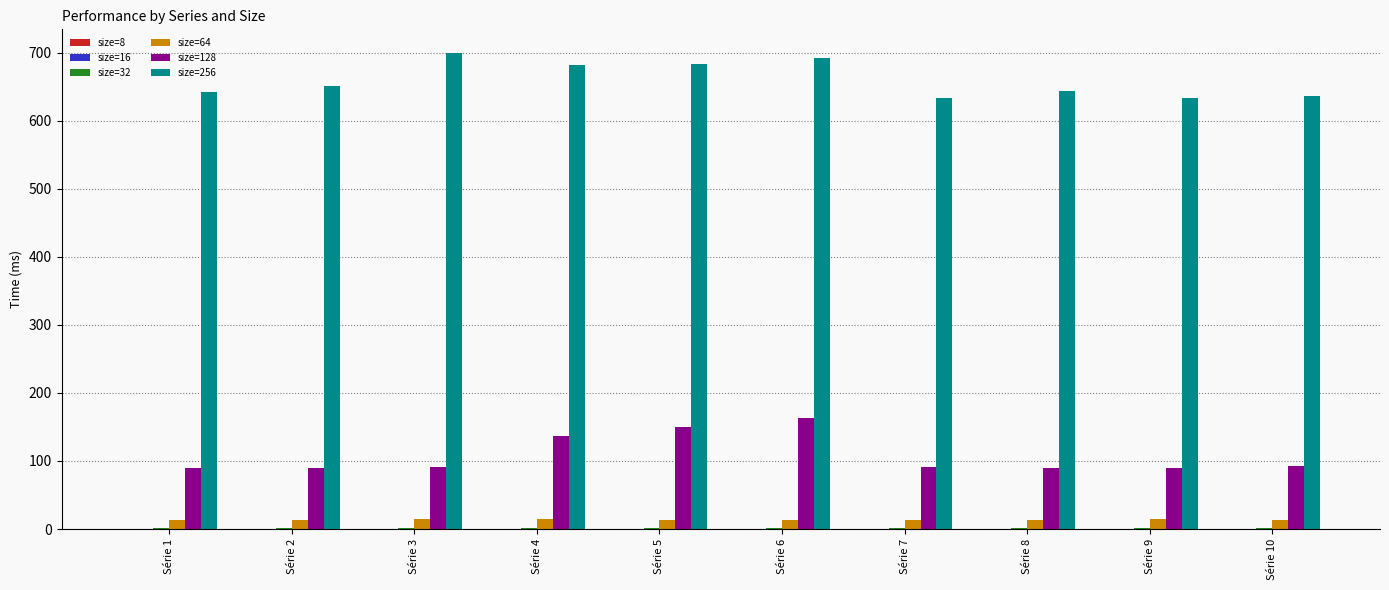

The size=128 series shows 92.1 at Série 10. True or false?

True